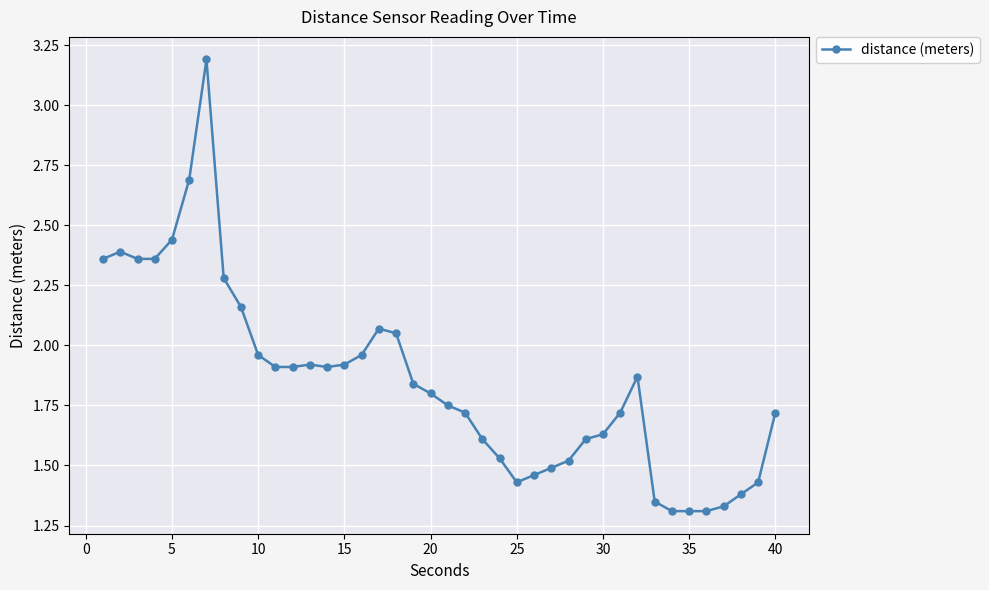

What is the greatest value displayed?

3.2